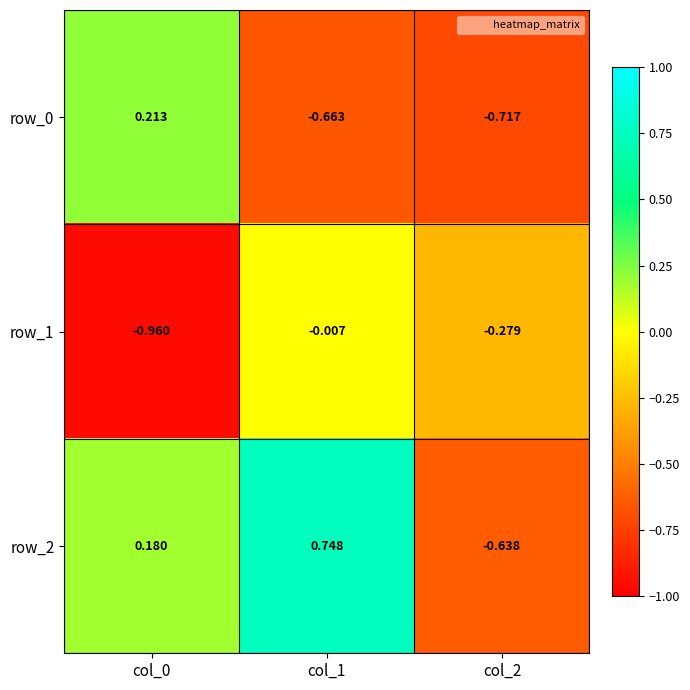

True or false: row_2 has a value of -0.4 at col_2.

False